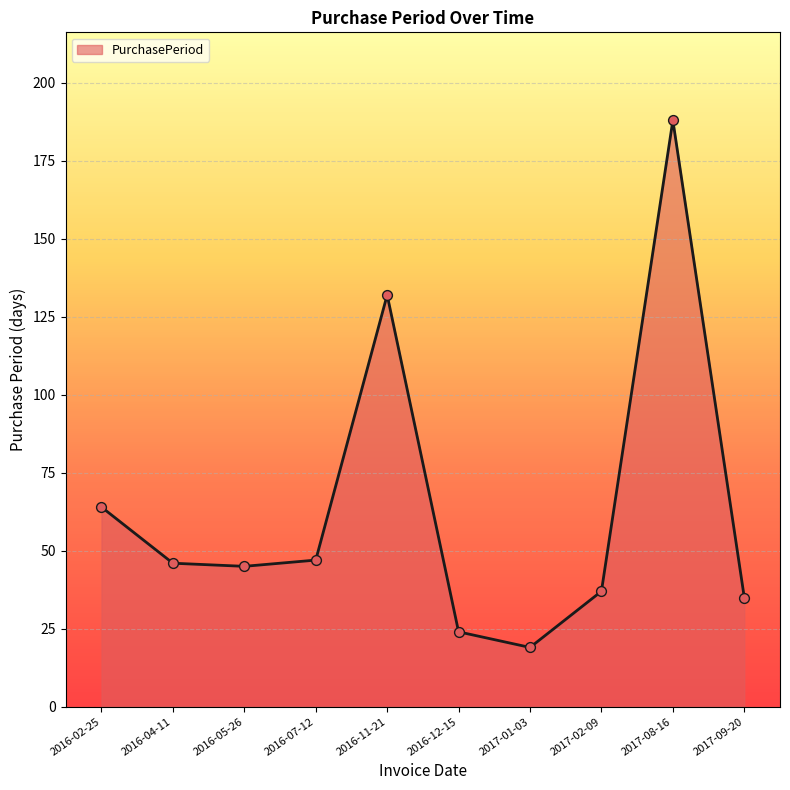

What is the change in value from 2016-05-26 to 2017-01-03?

-26